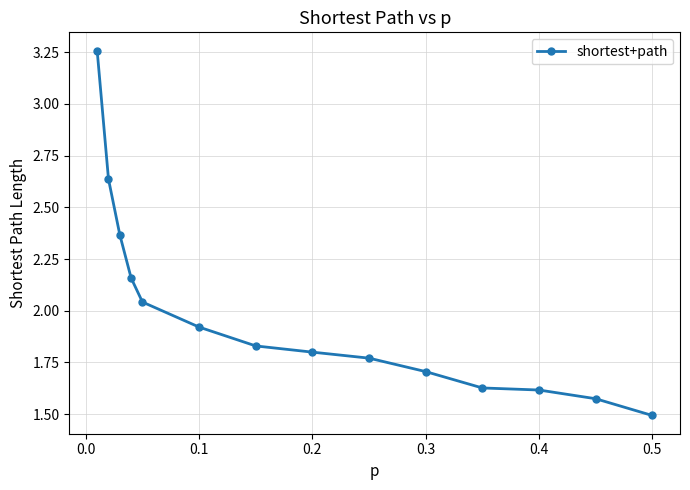

What is the minimum value shown in the chart?

1.5